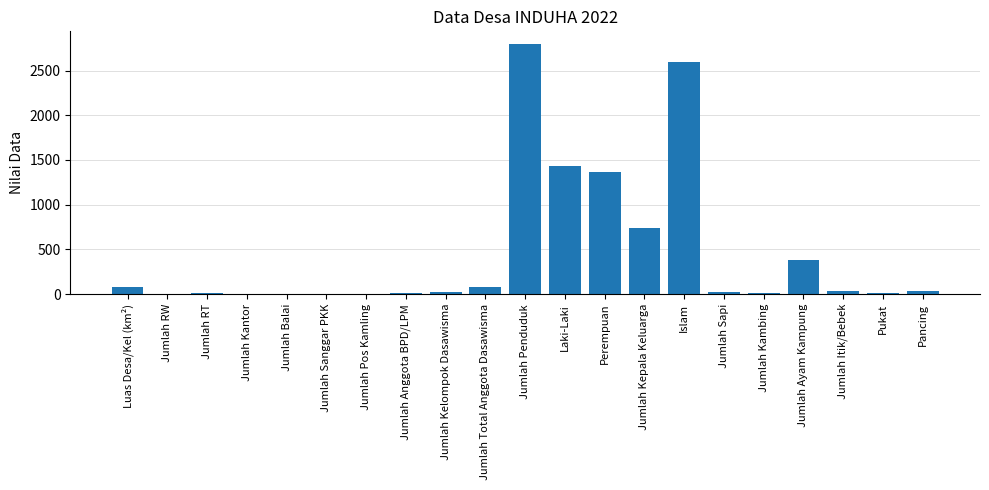

What is the change in value from Laki-Laki to Pancing?

-1405.0